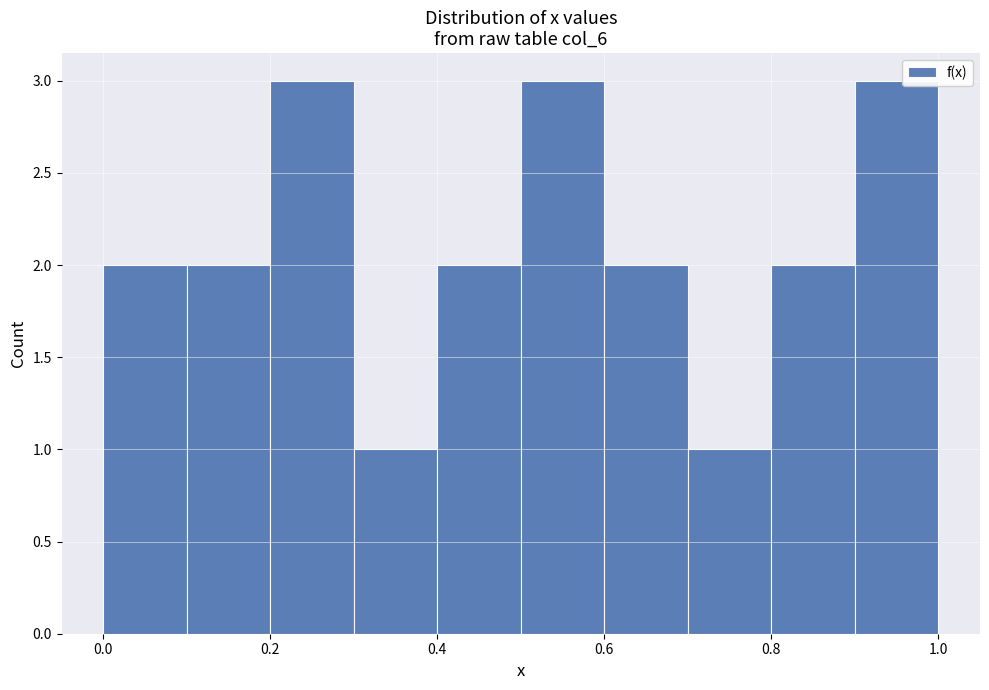

How tall is the bar that spans 0.5 to 0.6 on the x-axis? The values are not printed on the chart, so give them approximately, as read against the axis.

3